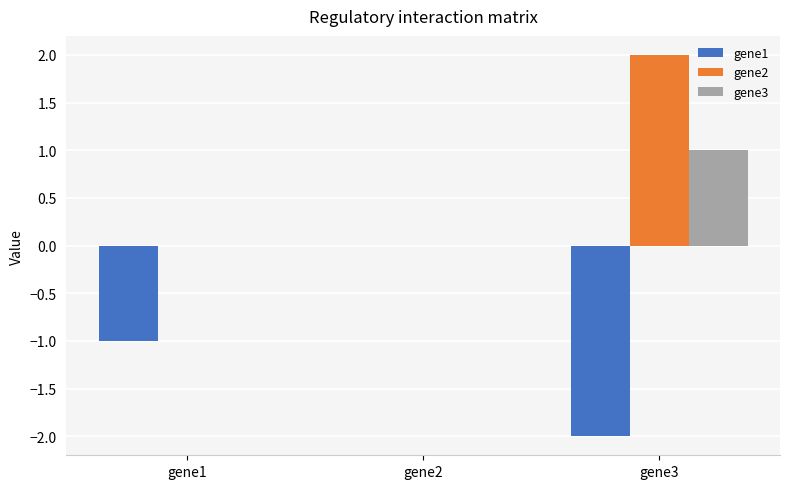

How many data points does each series have?

3